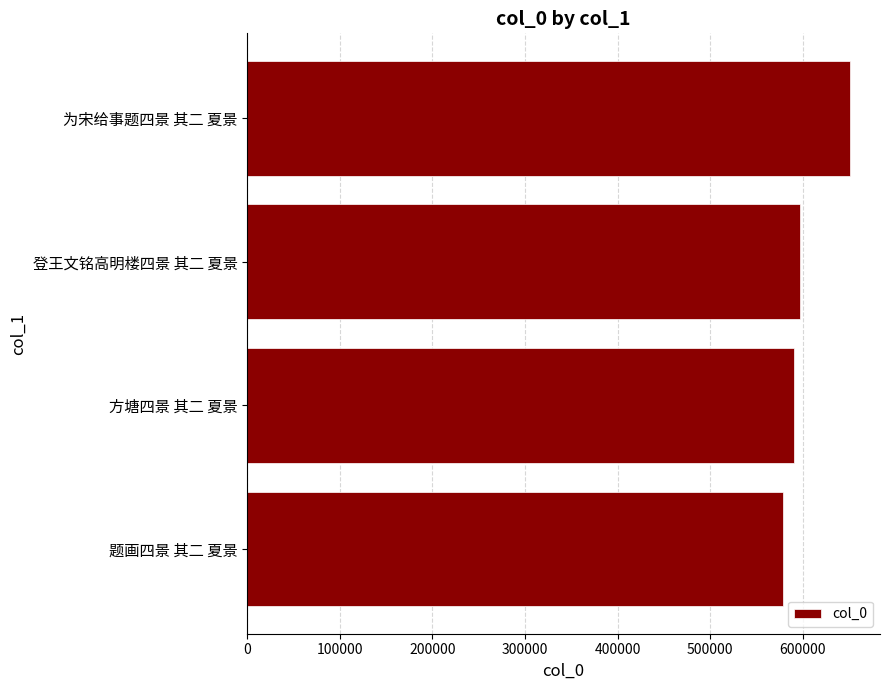

What is the average value?

604418